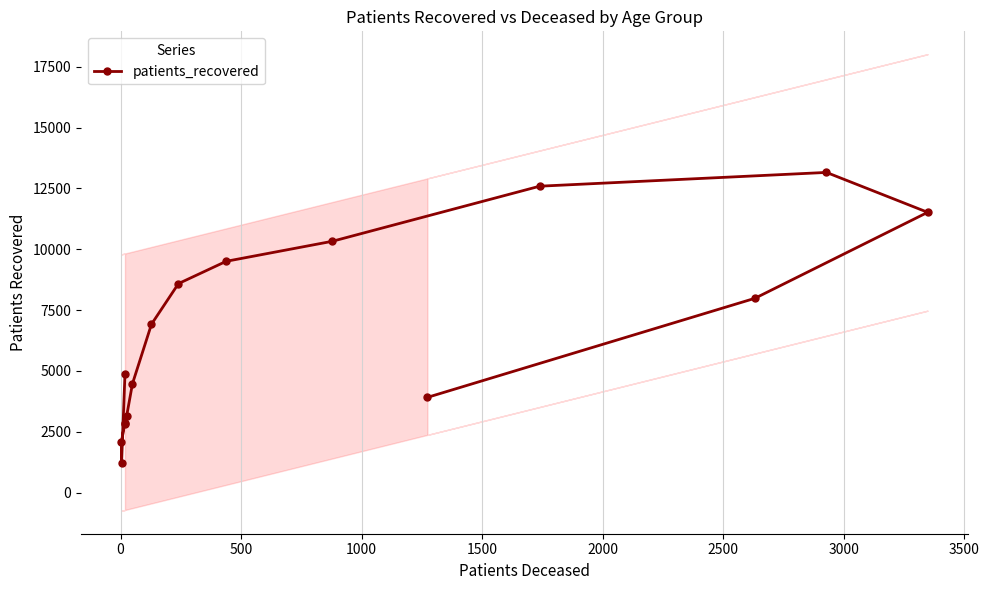

What is the sum of all values?

105992